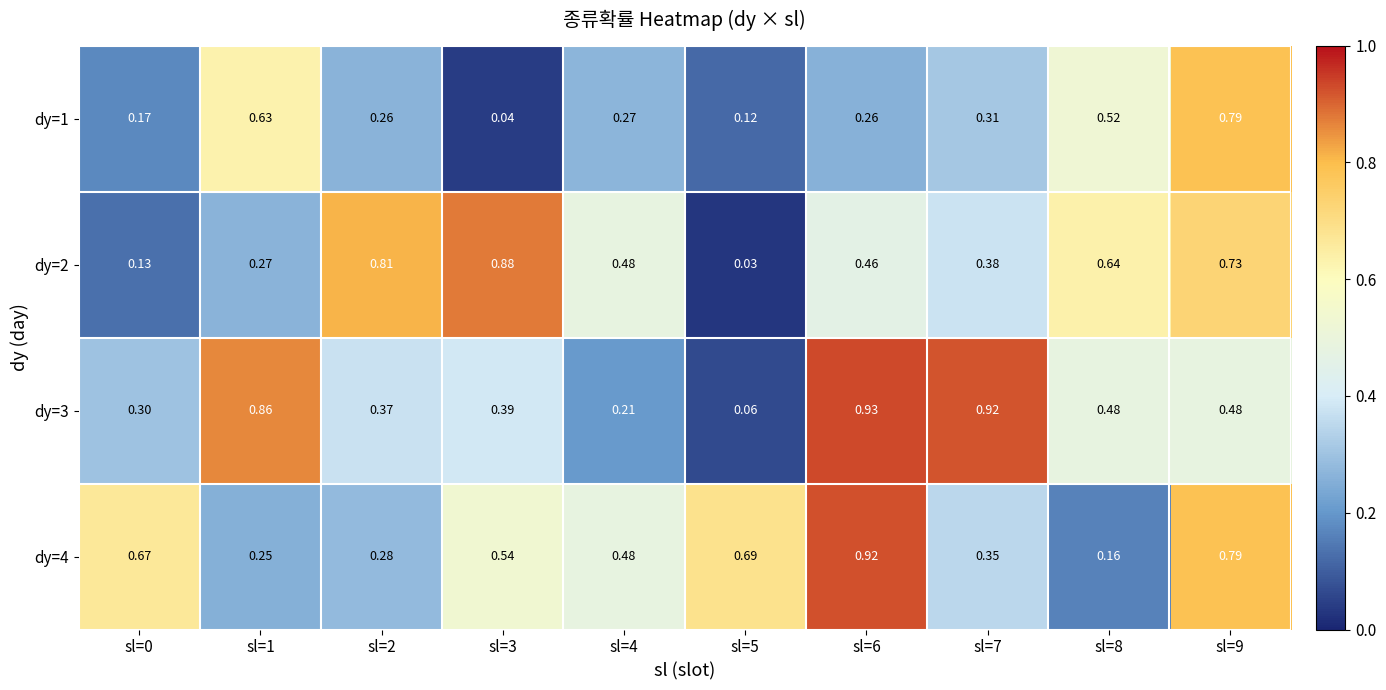

Is the value of dy=1 at sl=7 greater than the value of dy=4 at sl=4?

No